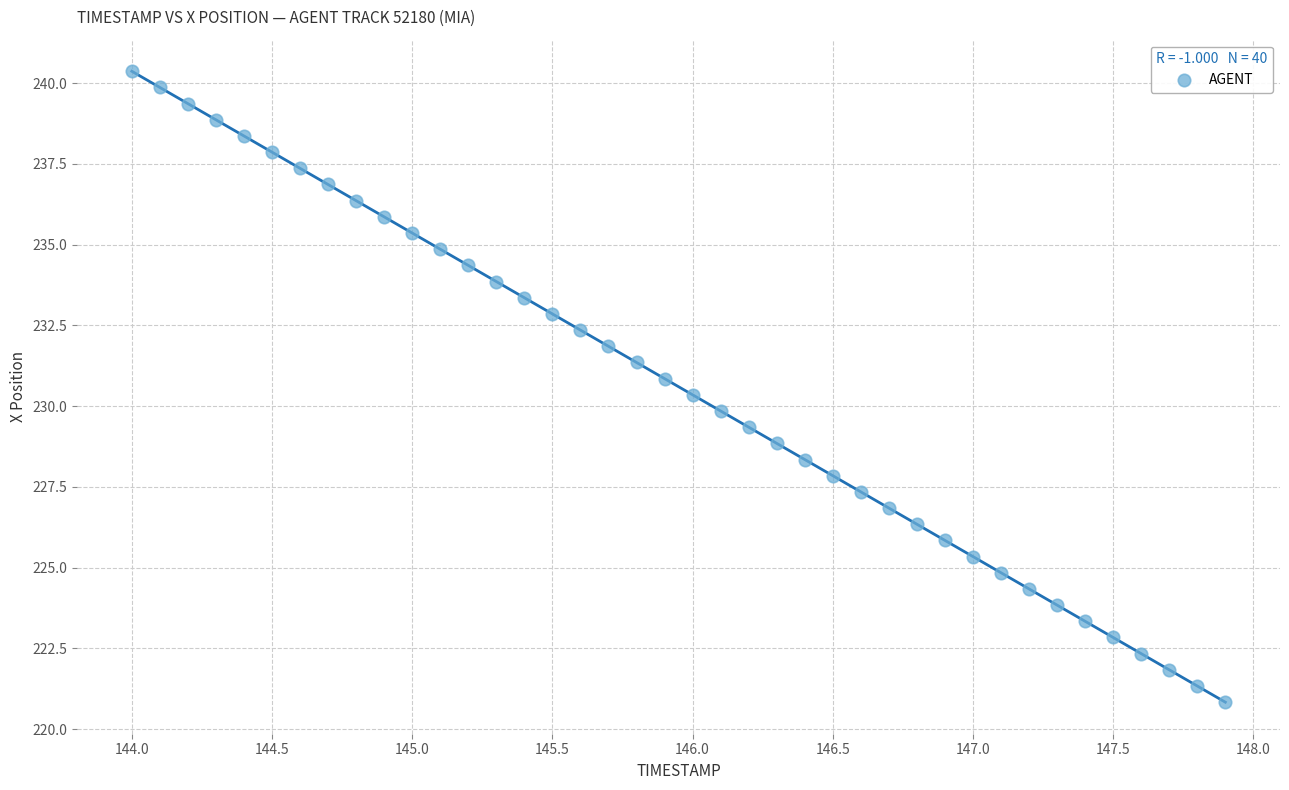

What is the range of Y values (max minus min)?

19.5